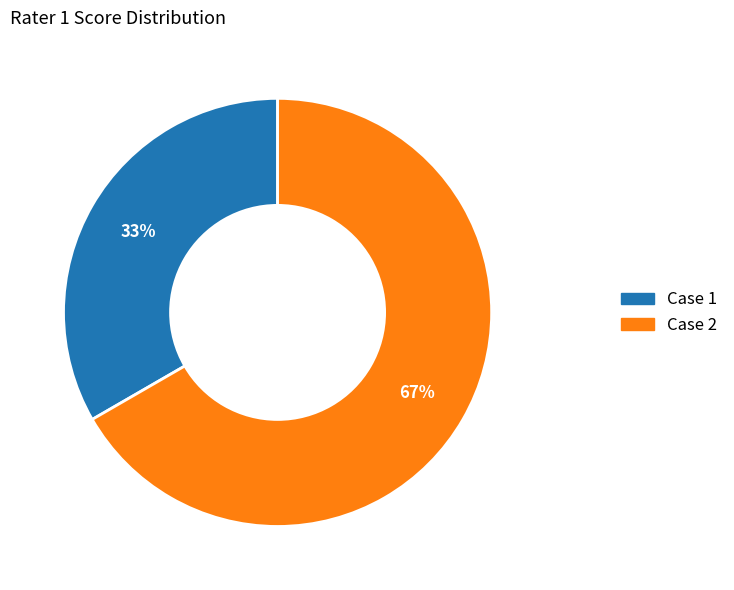

How many segments does this pie chart have?

2